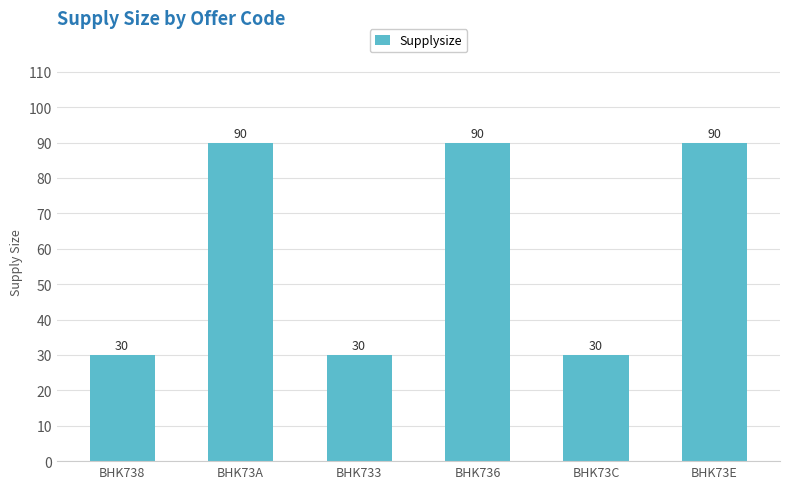

Approximately how many times larger is the value at BHK73C compared to BHK73E?

0.3